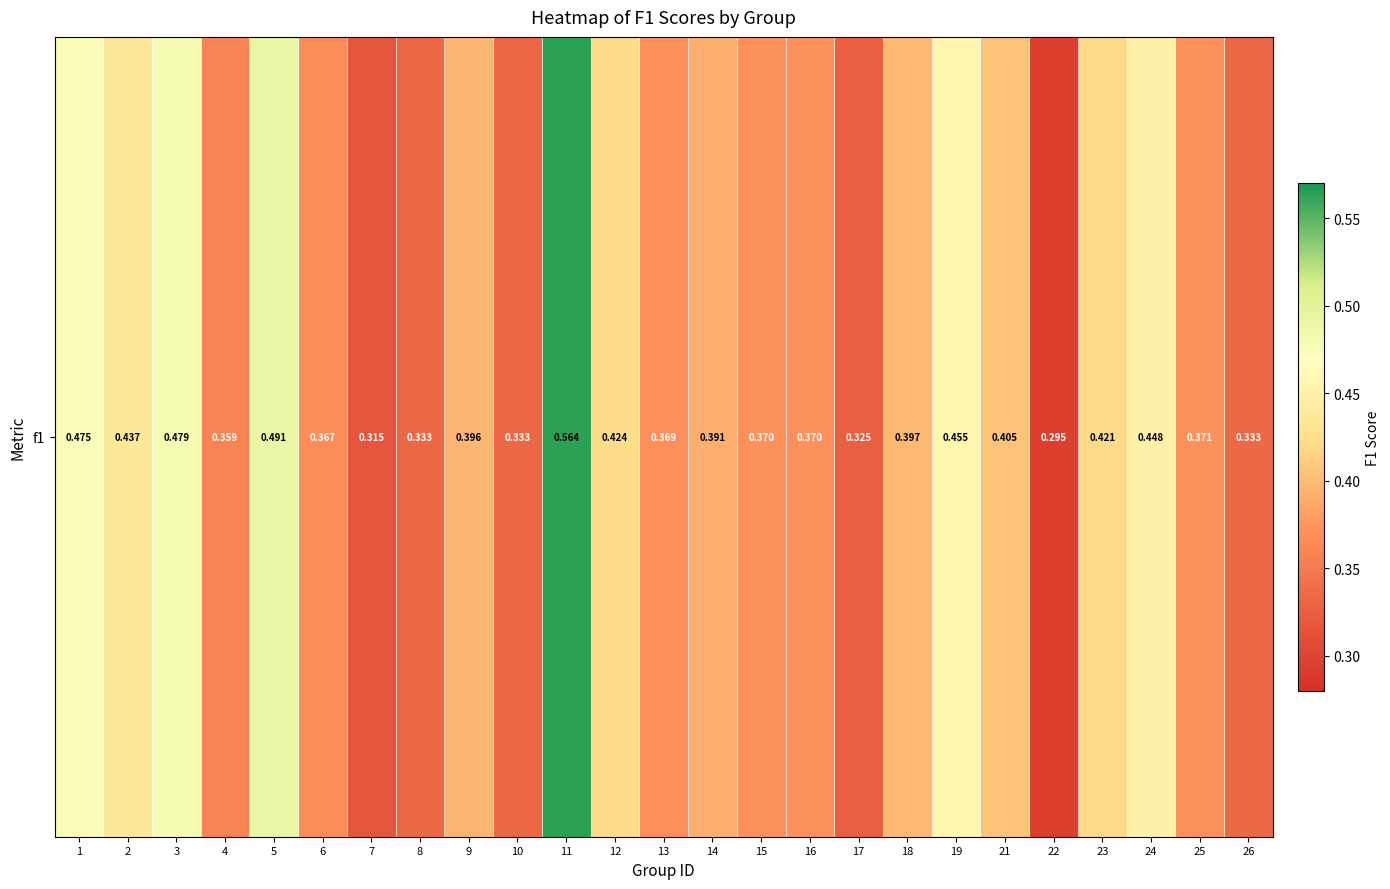

The value at 11 is 0.6. True or false?

True